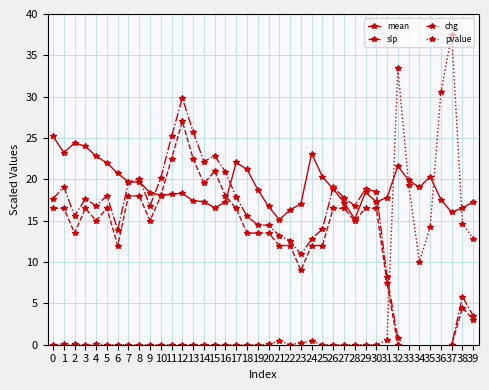

Is it true that mean equals 3.5 at 38?

False